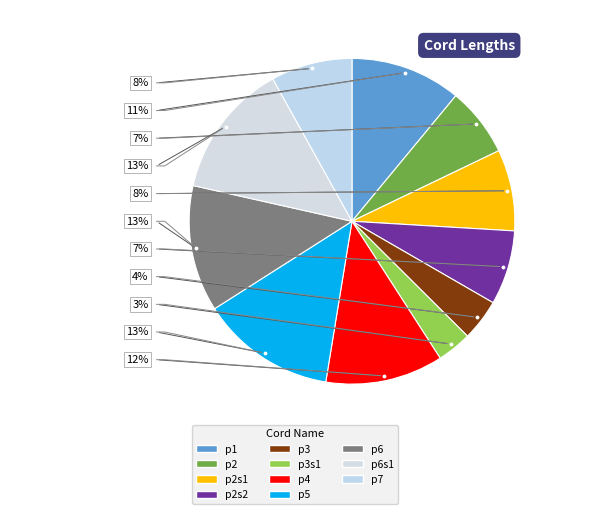

To the nearest percent, what percentage of the pie is p4?

12%